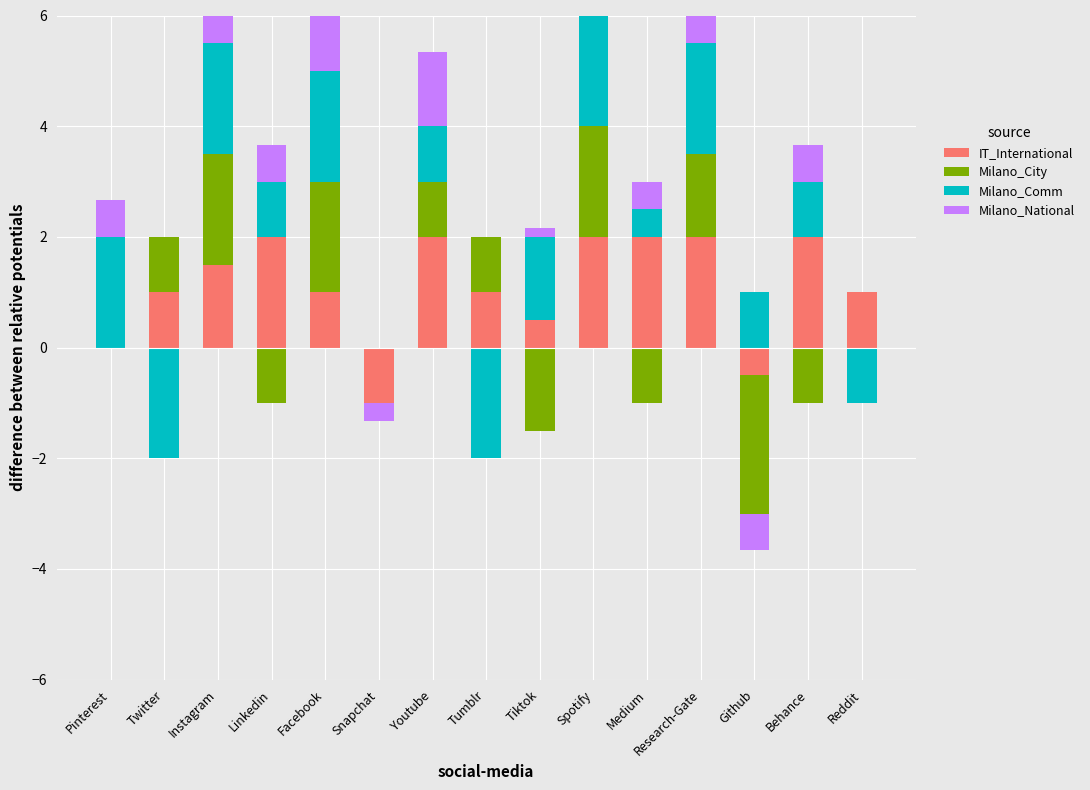

List the series in order of their peak value, lowest first.

IT_International, Milano_City, Milano_Comm, Milano_National